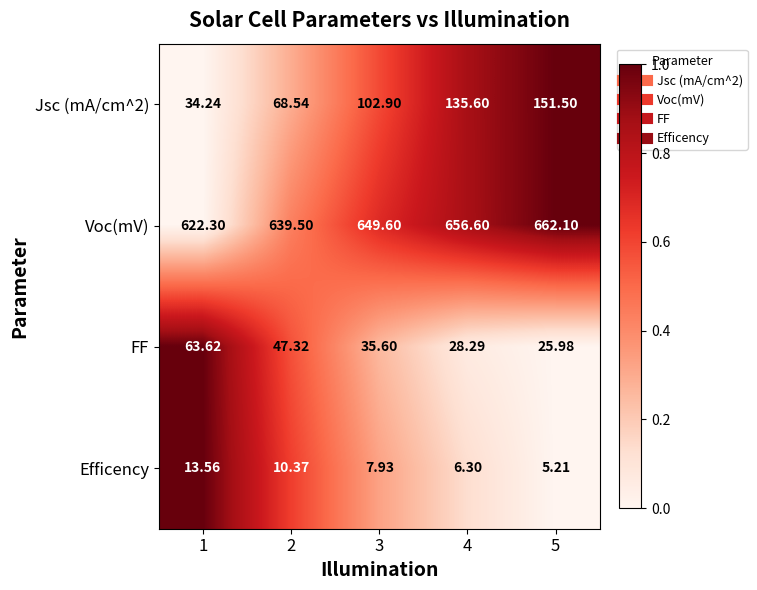

Count the number of data series in this chart.

4